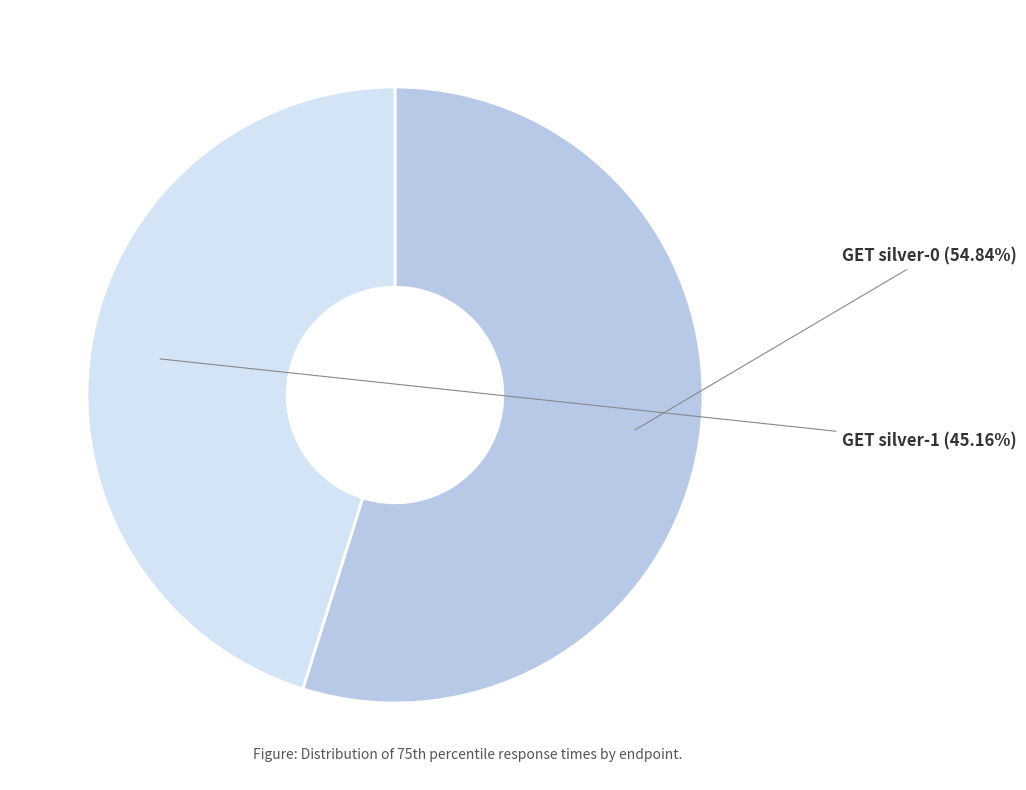

Is there any slice that represents more than half of the pie?

Yes